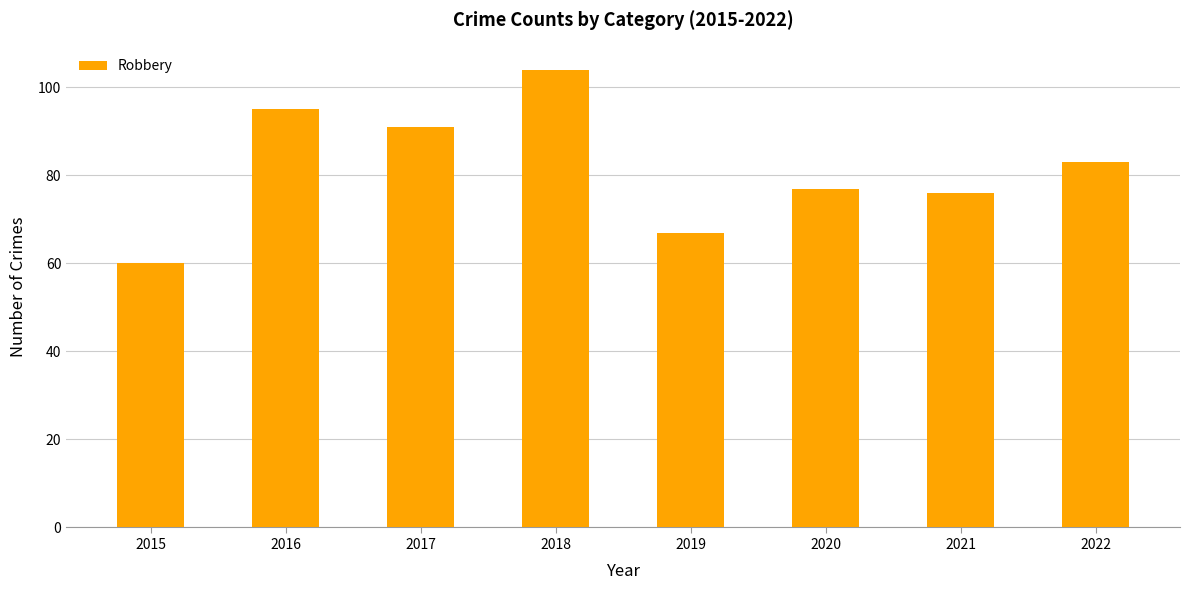

List the labels in order of value, smallest first.

2015, 2019, 2021, 2020, 2022, 2017, 2016, 2018